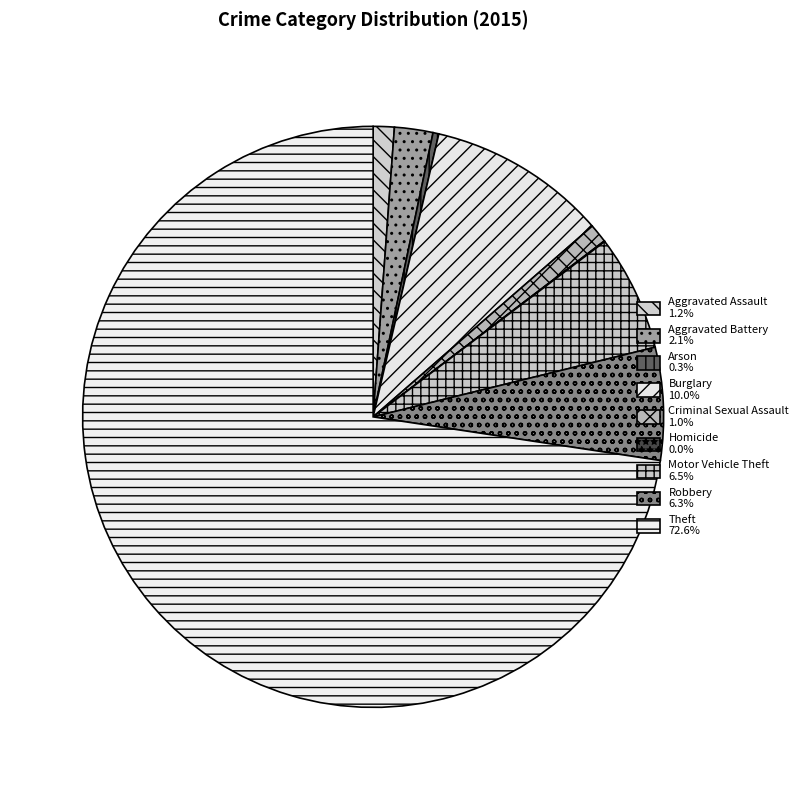

How many slices are in this pie chart?

9